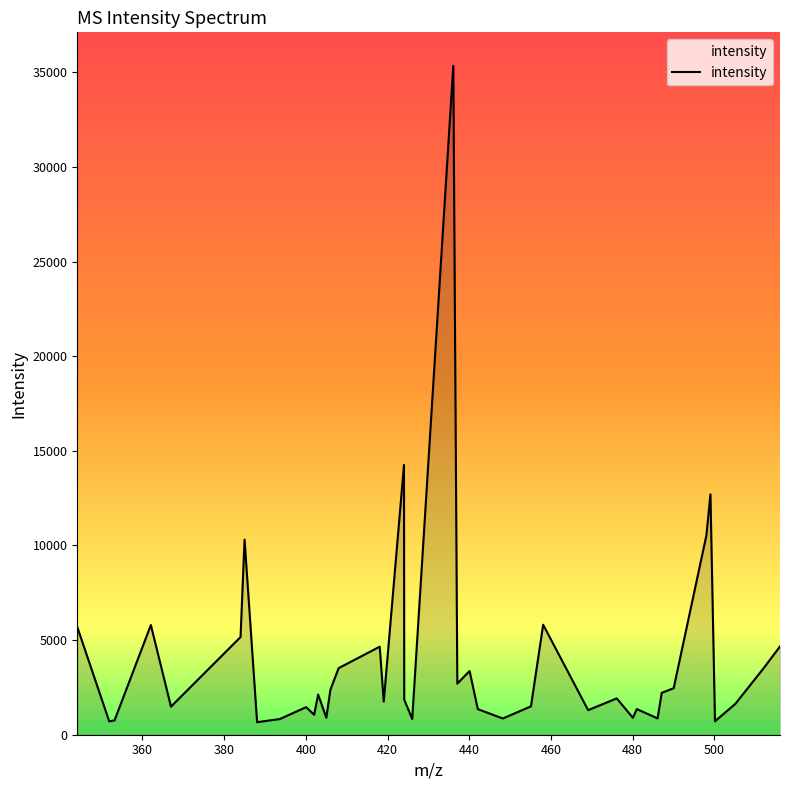

How many values exceed 1919?

20